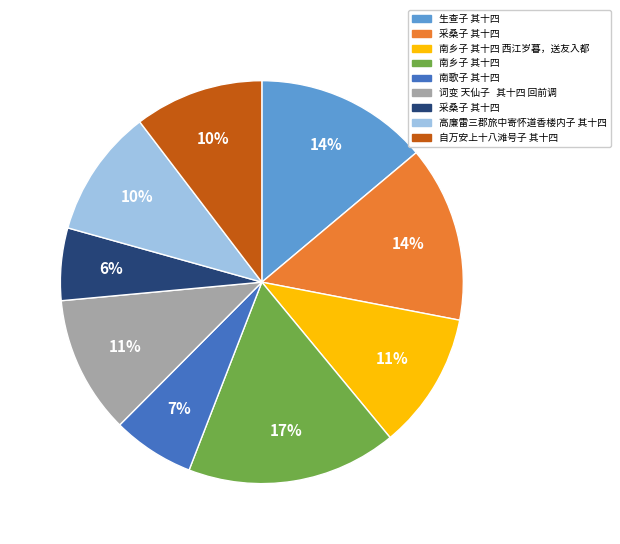

To the nearest percent, what is the difference between the largest and smallest slice percentages?

11%